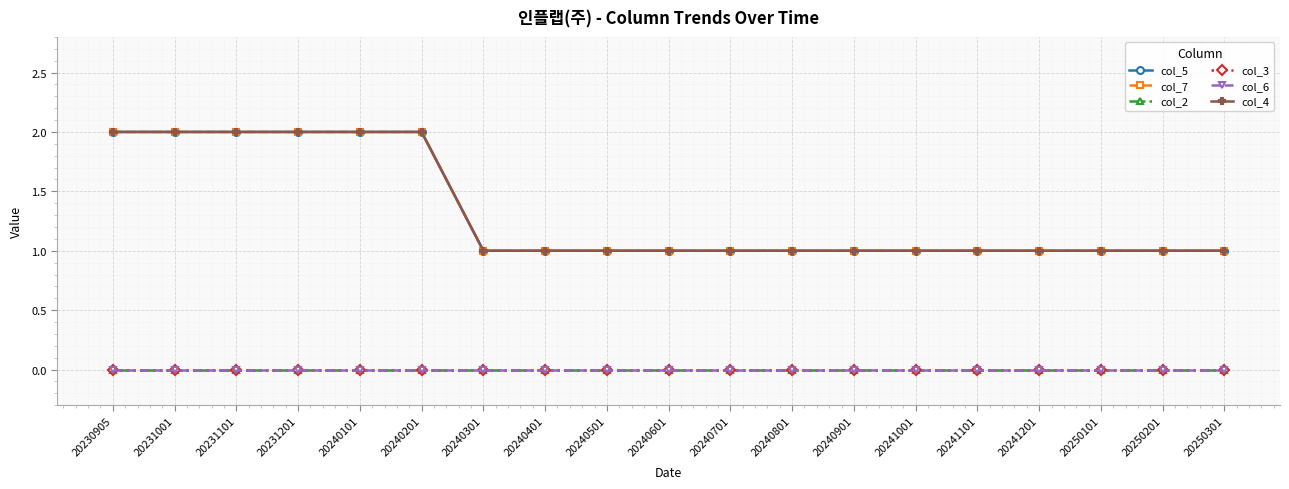

How many lines are shown in the chart?

6